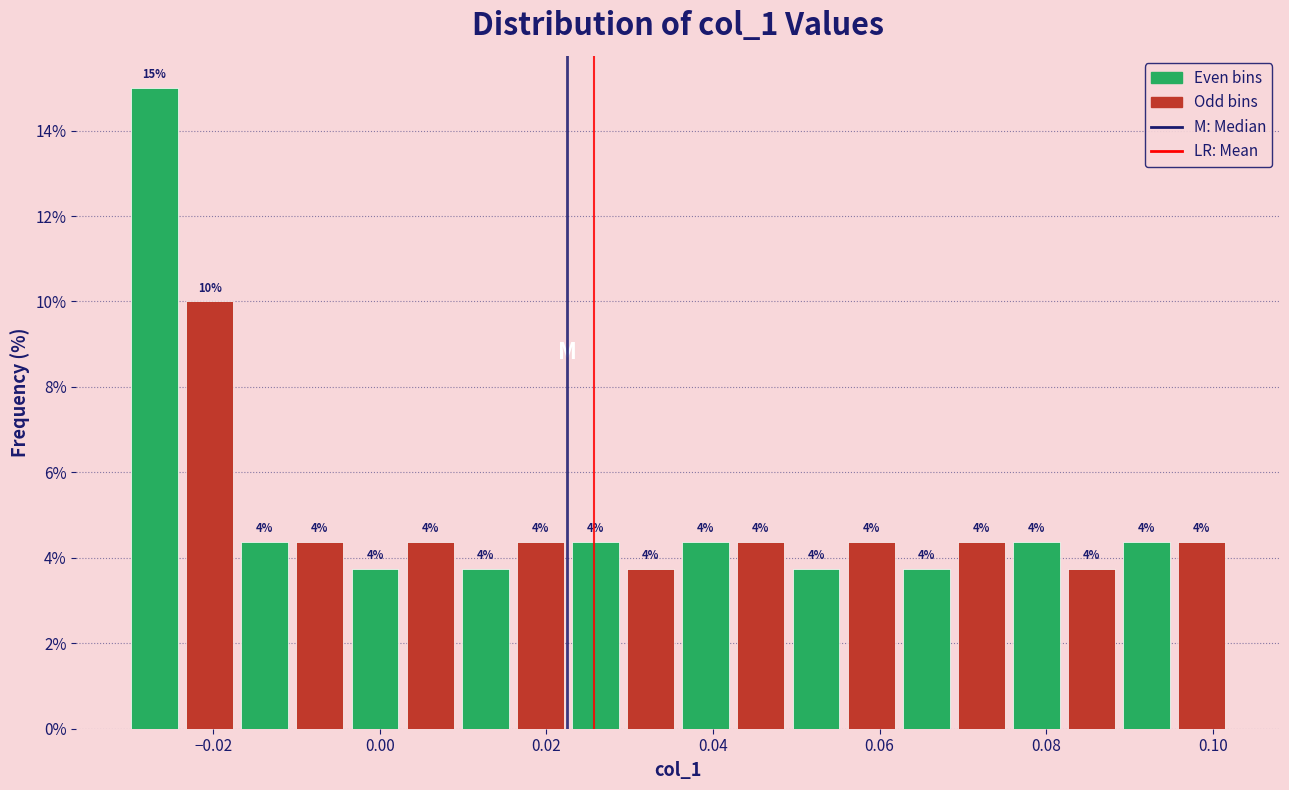

Around what value on the x-axis is the tallest bar? Give the approximate position of its centre, as read against the axis.

-0.028